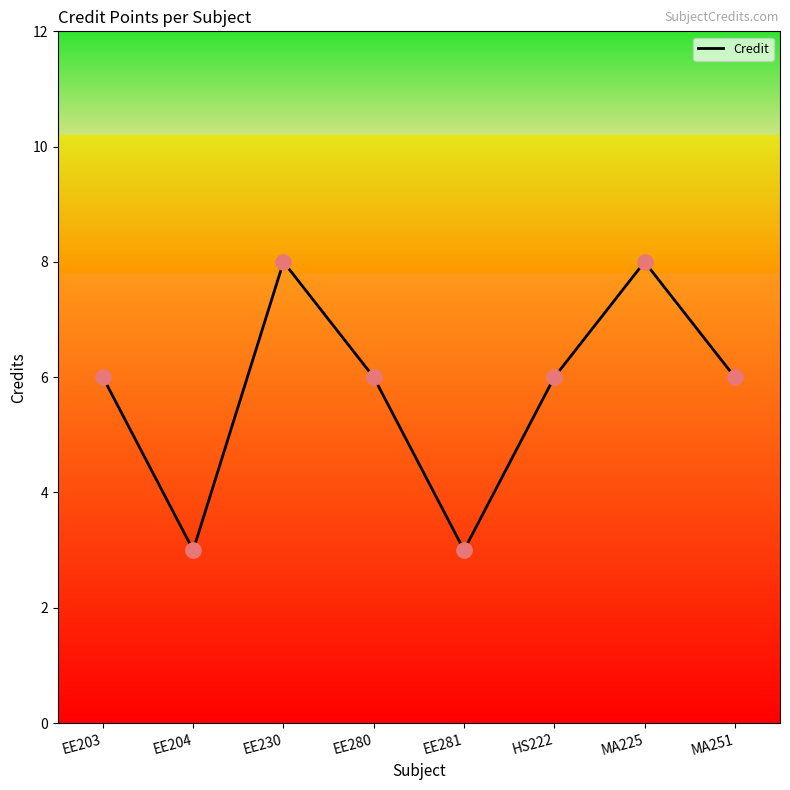

What is the change in value from EE230 to MA251?

-2